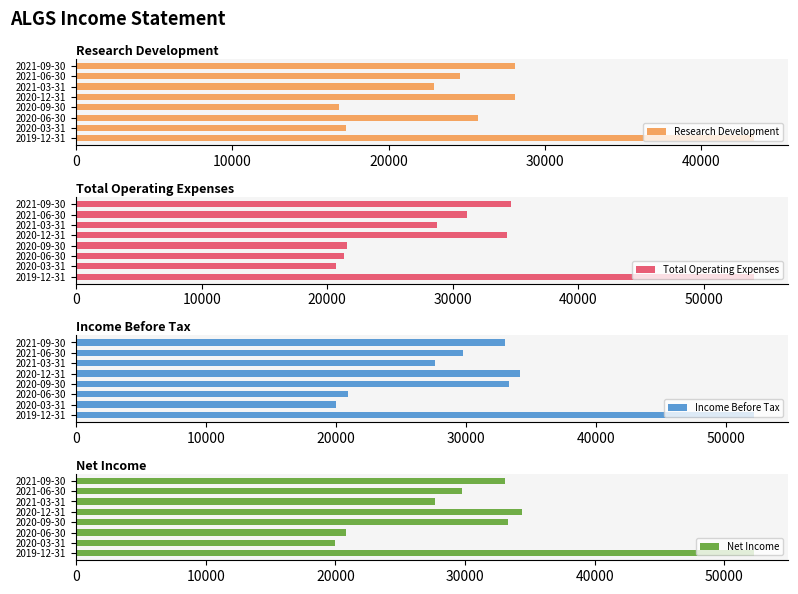

Which category has the highest value in the Research Development series?

2019-12-31